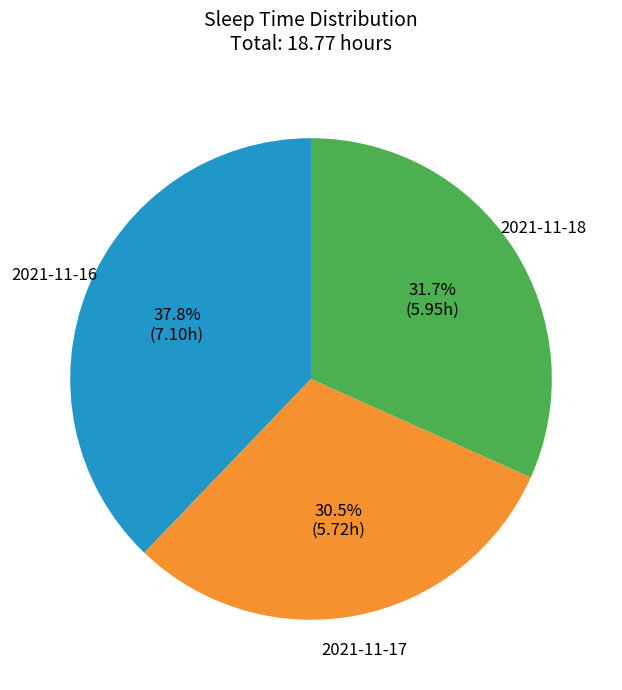

Is it true that 2021-11-17 is 18% of the pie?

False